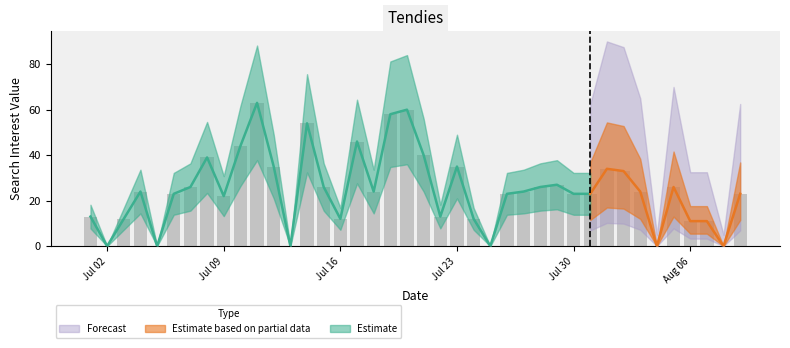

True or false: the data shows 20 at 2018/07/16.

False